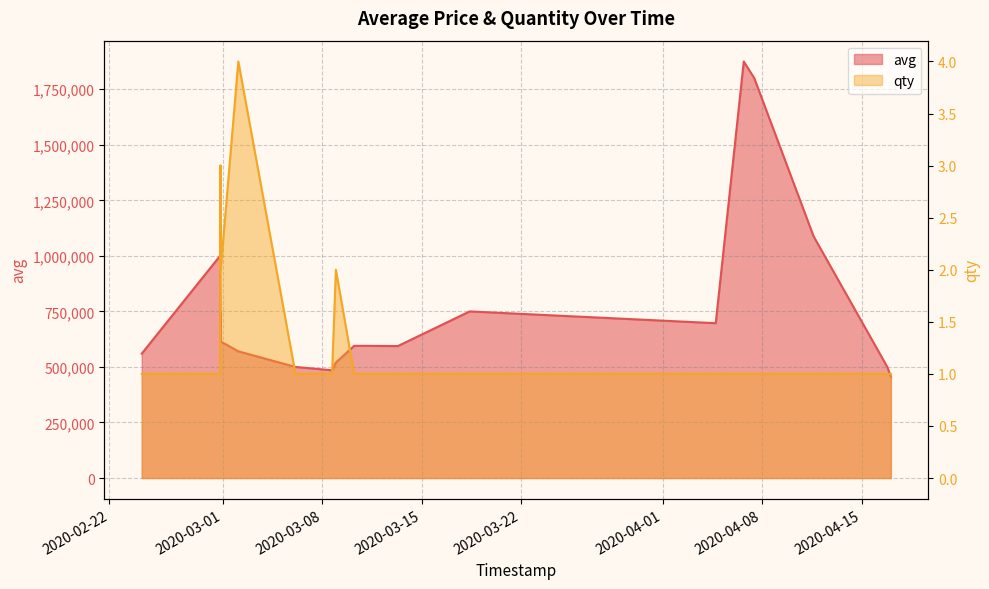

What are all the series names shown in the legend?

avg, qty